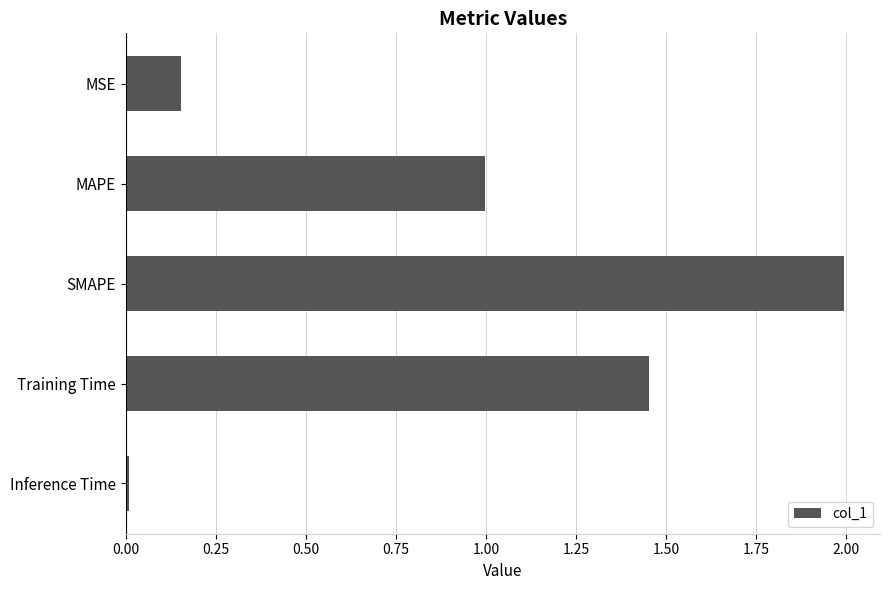

Between MSE and Training Time, which is larger?

Training Time